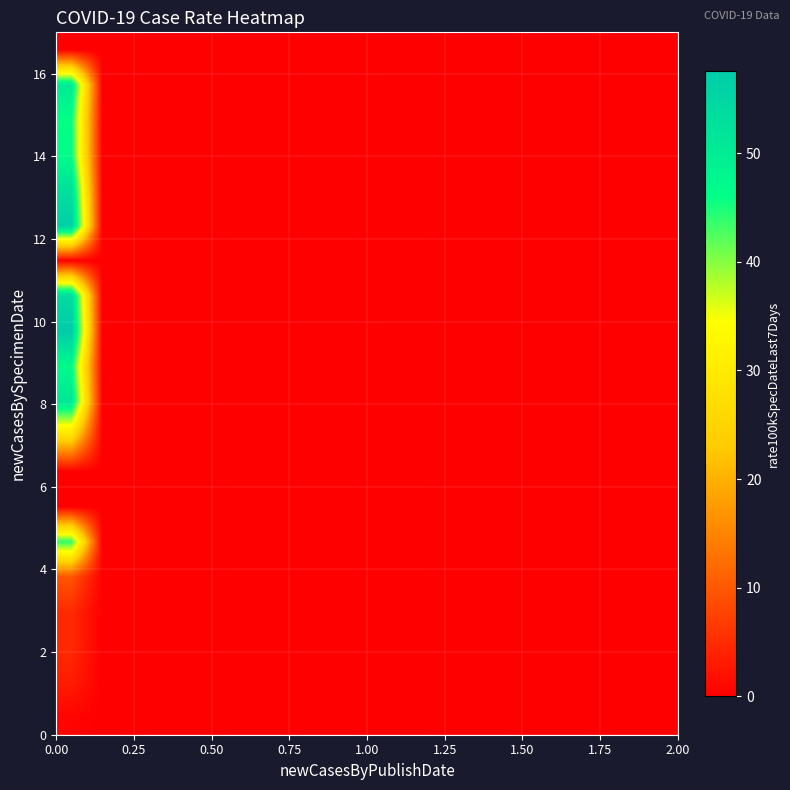

What is the maximum value shown in the chart?

57.6